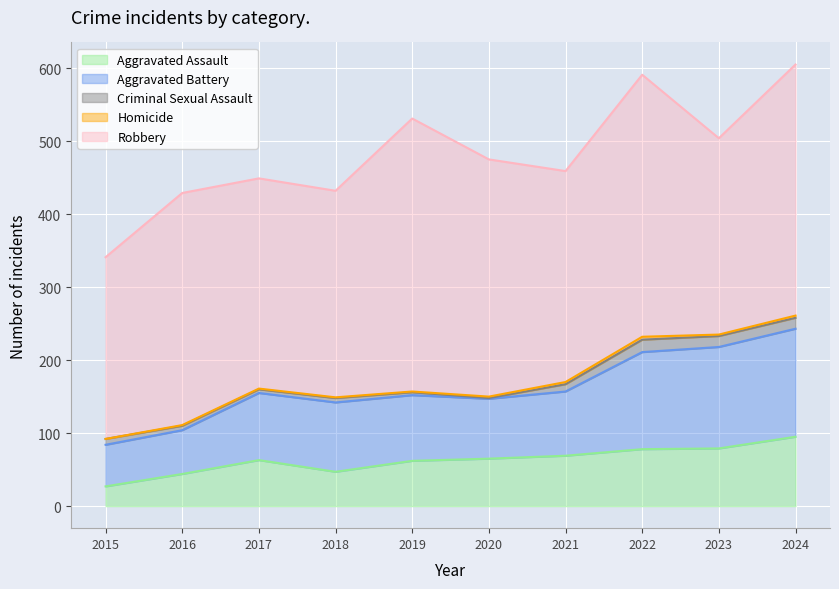

The value of Aggravated Battery at 2024 is 431. True or false?

False